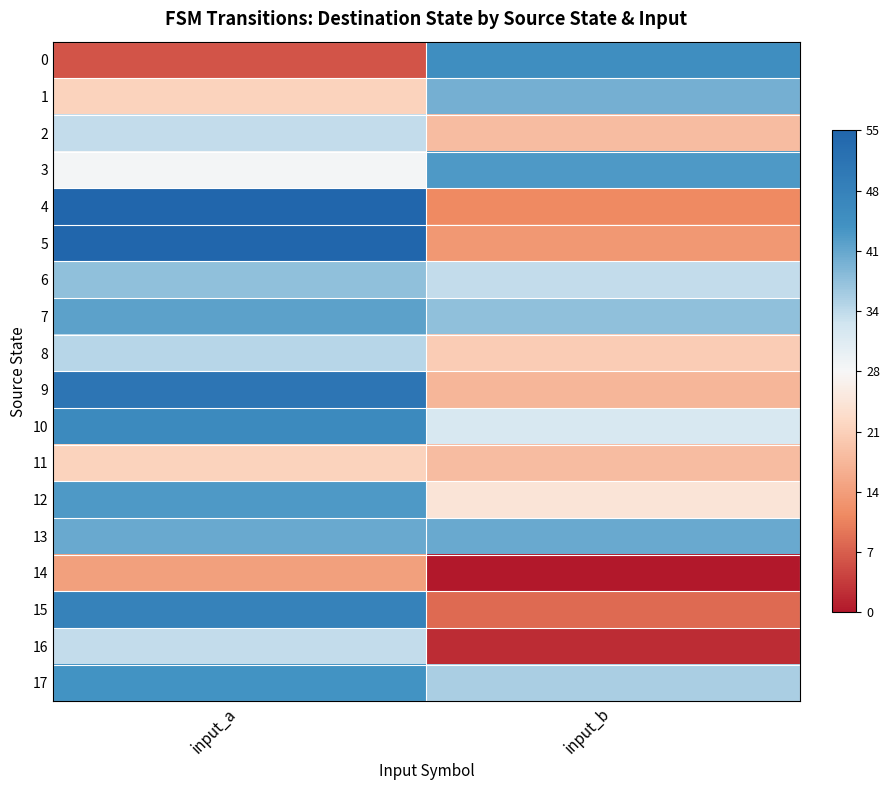

Rank the series by their maximum value, from highest to lowest.

4, 5, 9, 15, 10, 0, 17, 3, 12, 7, 13, 1, 6, 8, 2, 16, 11, 14